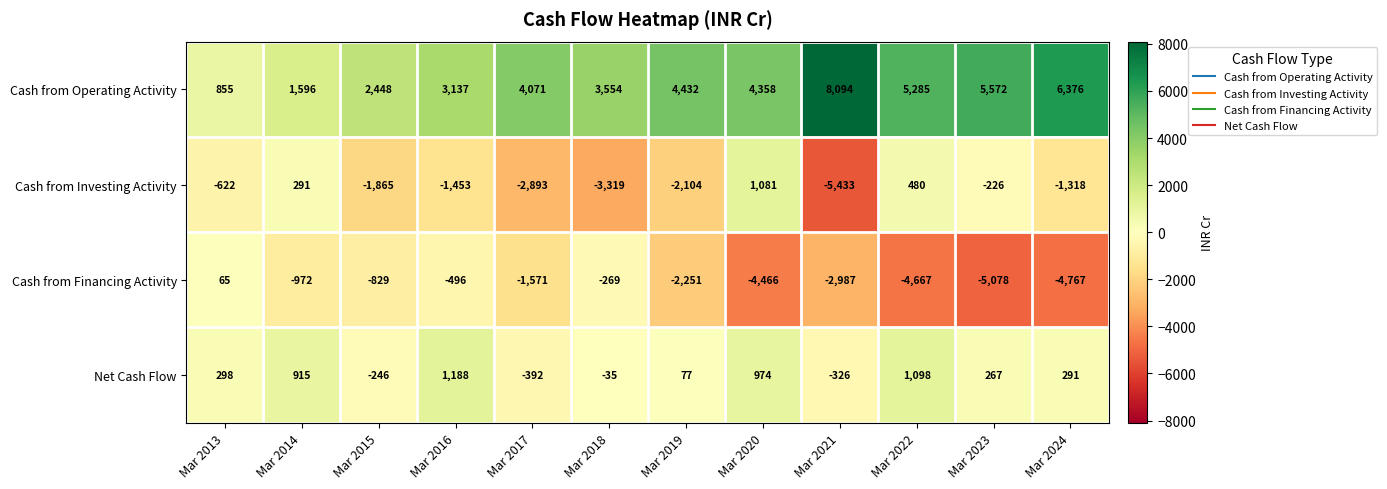

At which label does Cash from Financing Activity first exceed -1571?

Mar 2013